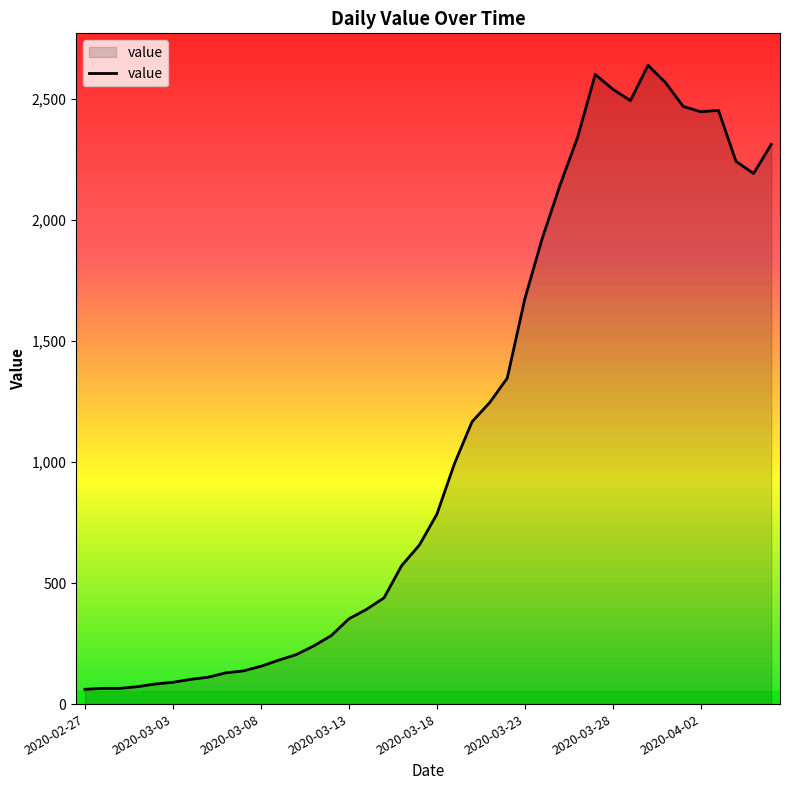

What is the sum of all values?

44951